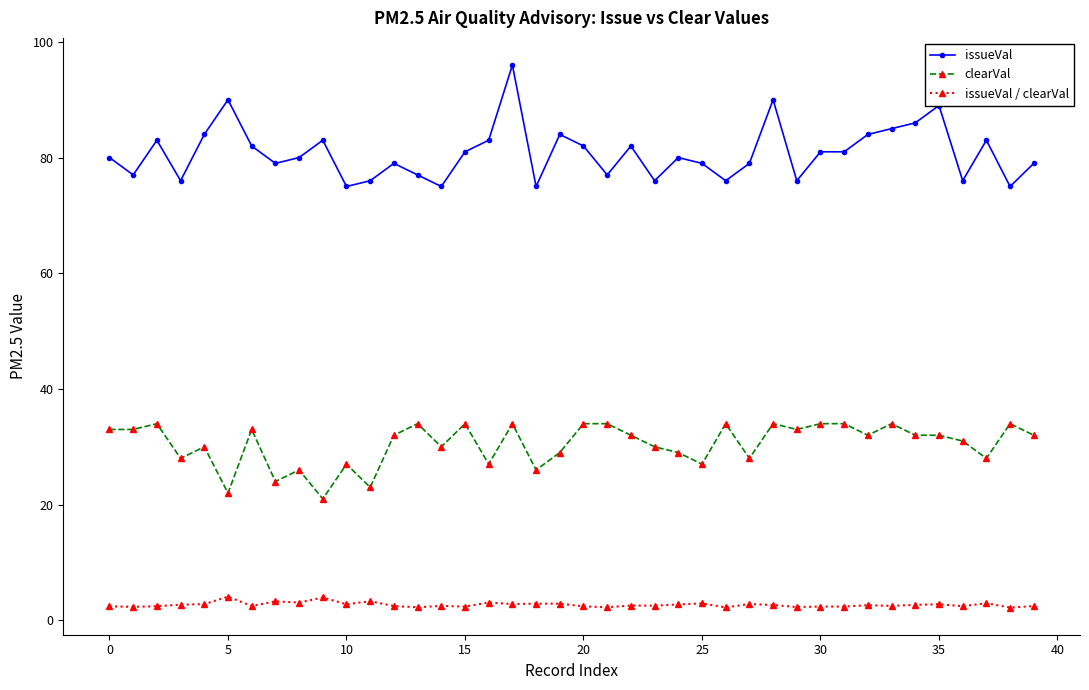

Which series has the largest range (max minus min)?

issueVal